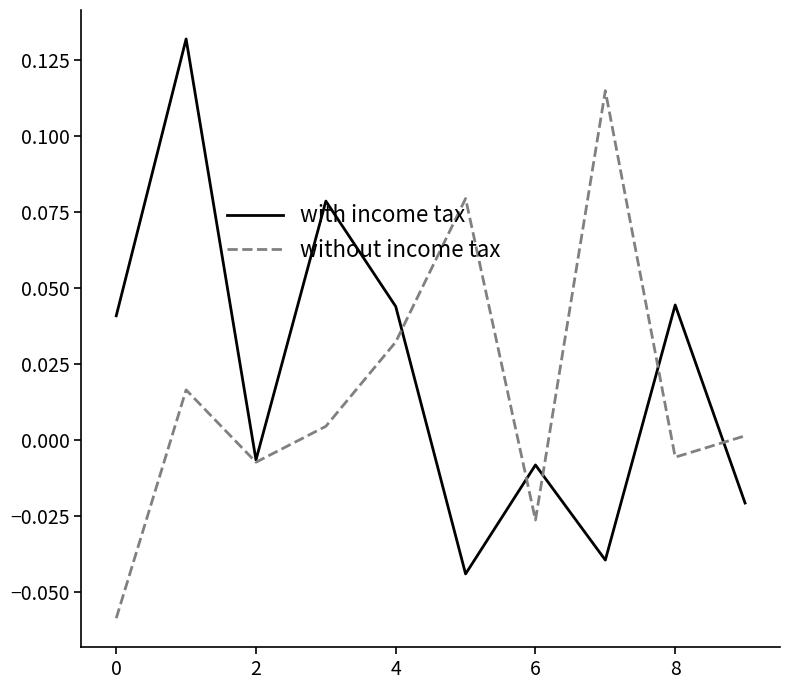

List the series in order of their peak value, lowest first.

without income tax, with income tax